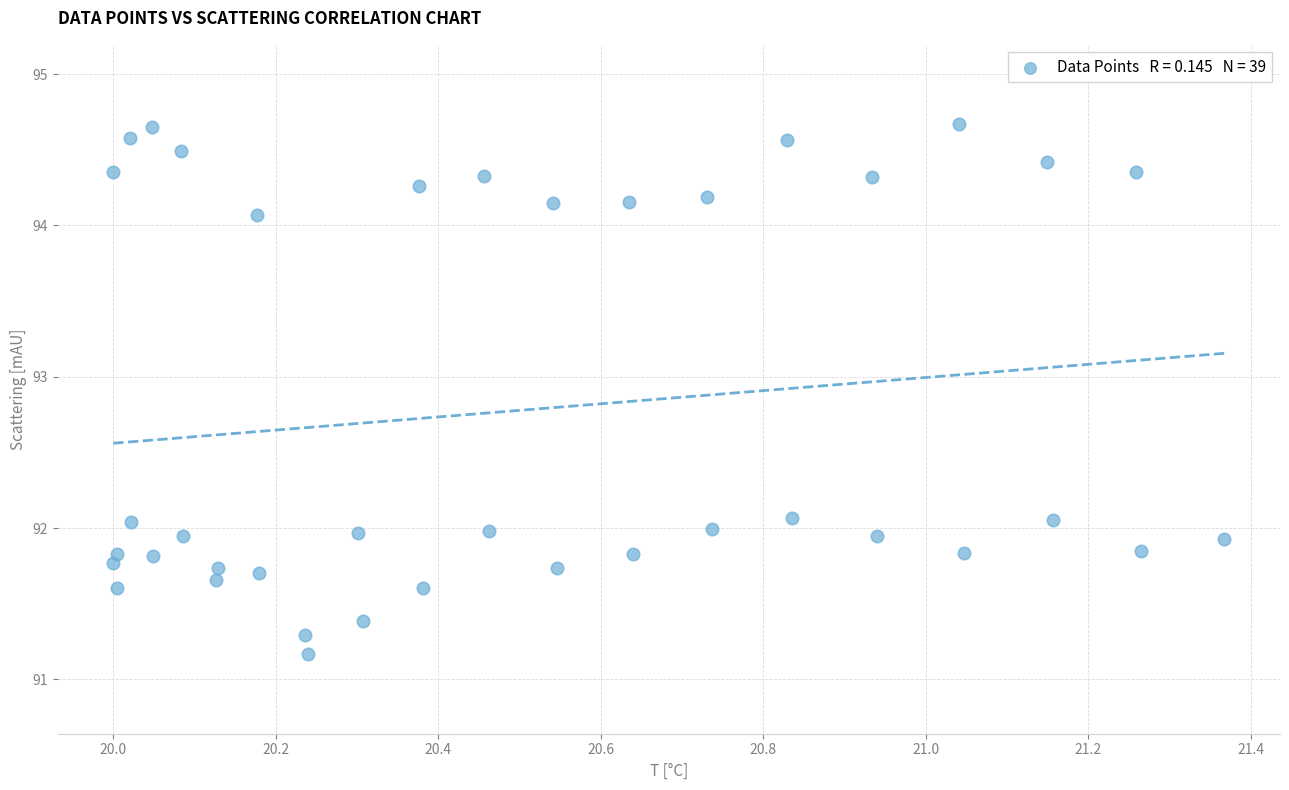

What is the range of X values (max minus min)?

1.4